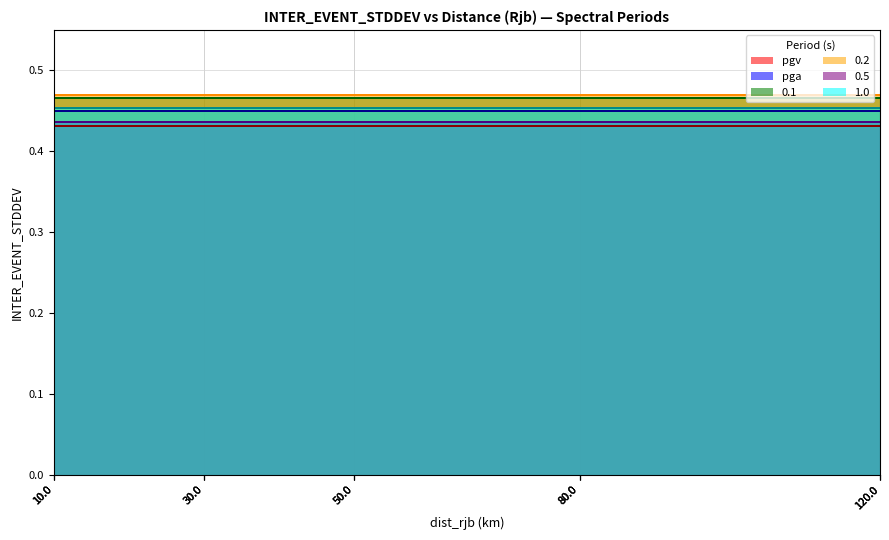

The 0.5 series shows 0.3 at 6. True or false?

False